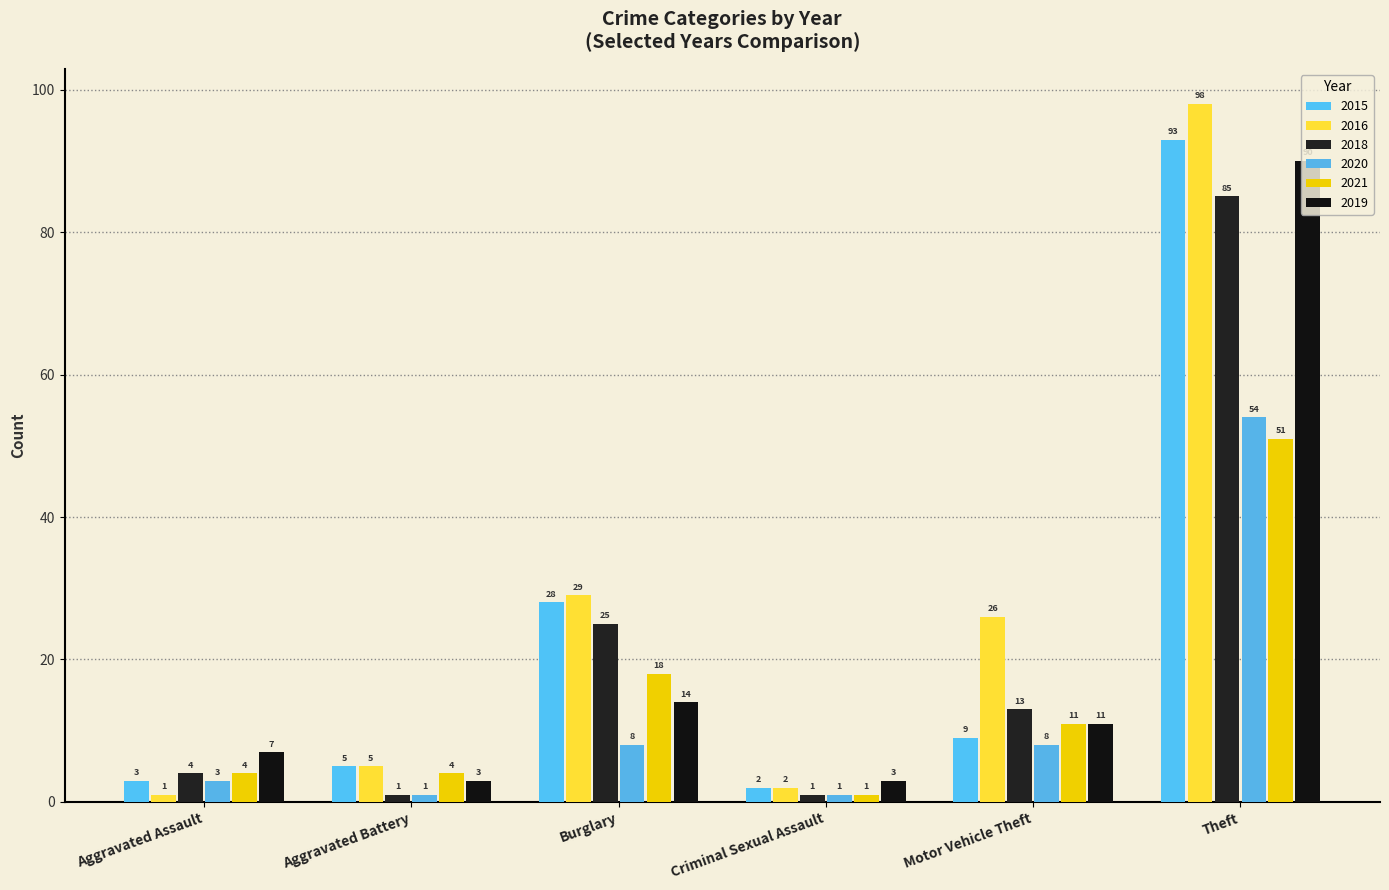

At which label does 2021 first exceed 11?

Burglary